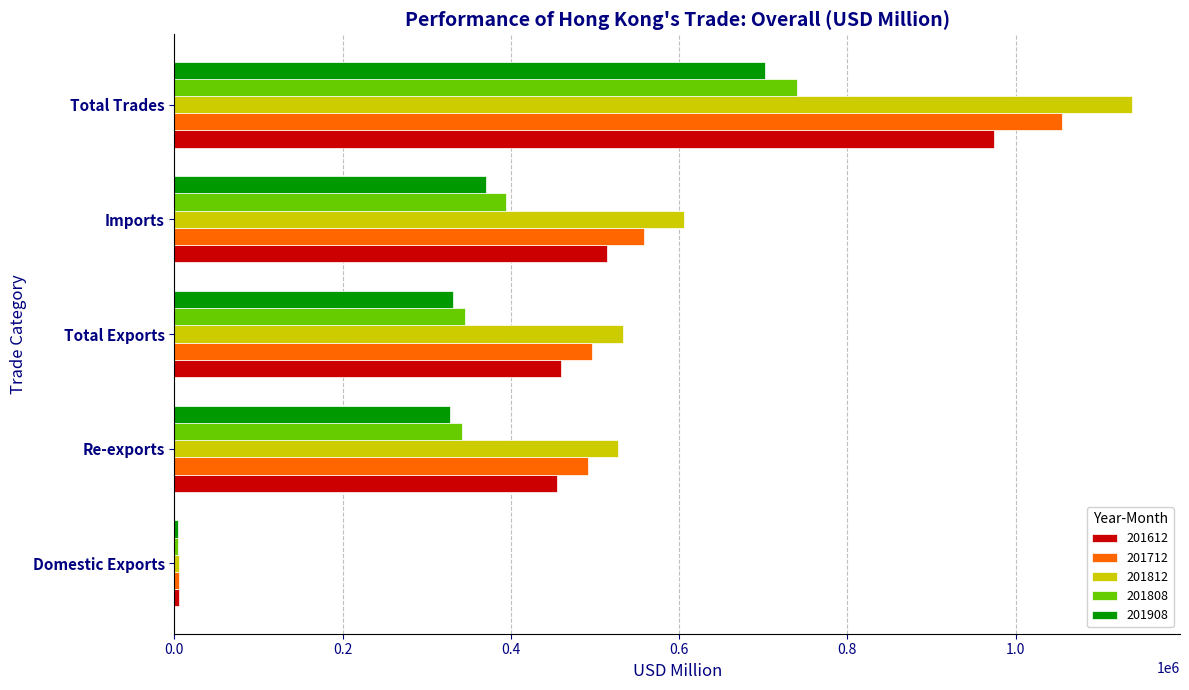

What is the highest value of the 201908 series?

701584.9